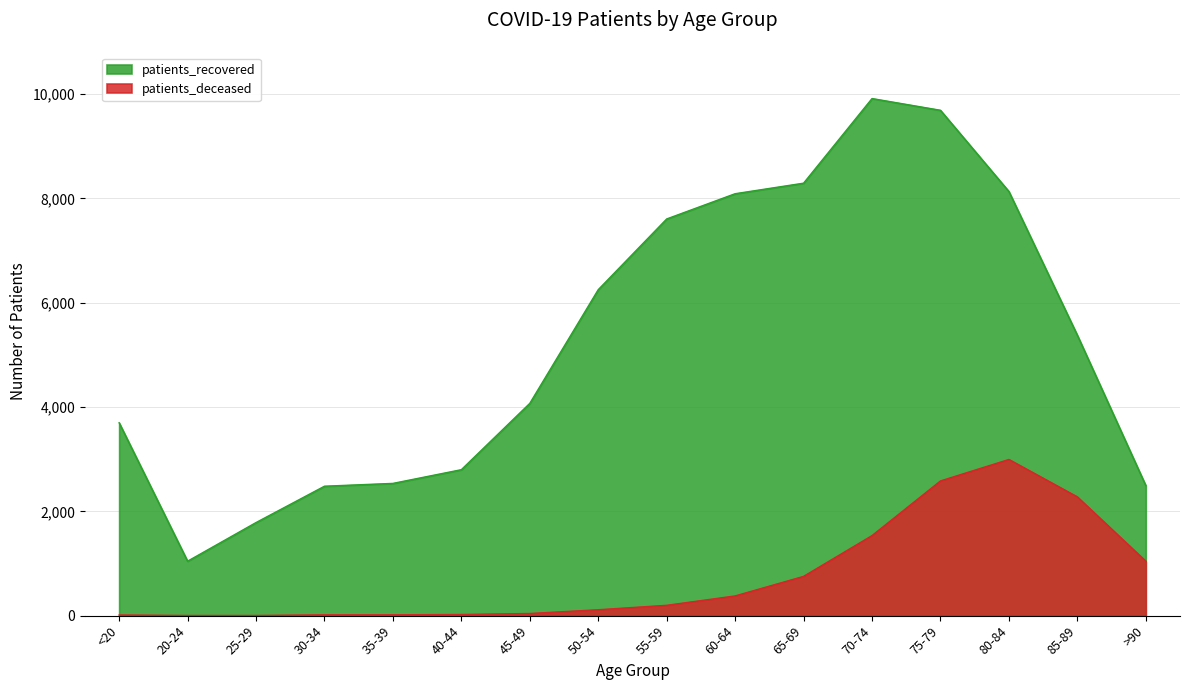

Is the value of patients_recovered at 85-89 greater than the value of patients_deceased at 25-29?

Yes